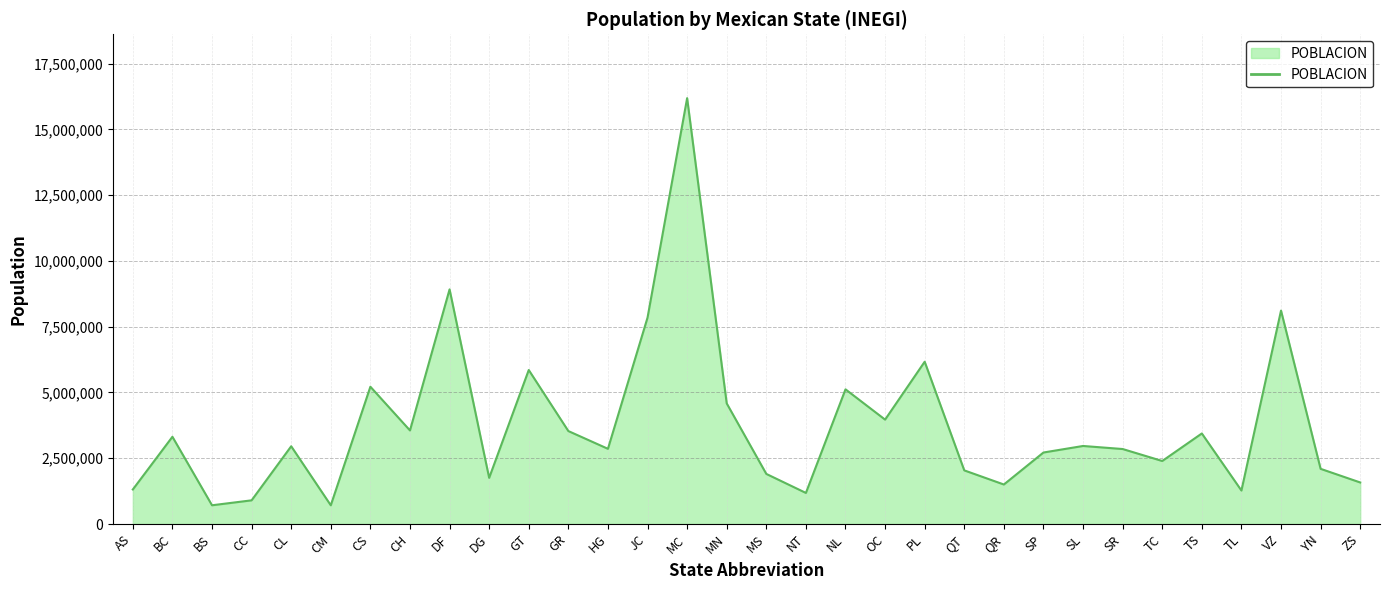

What position from the left is NT?

18